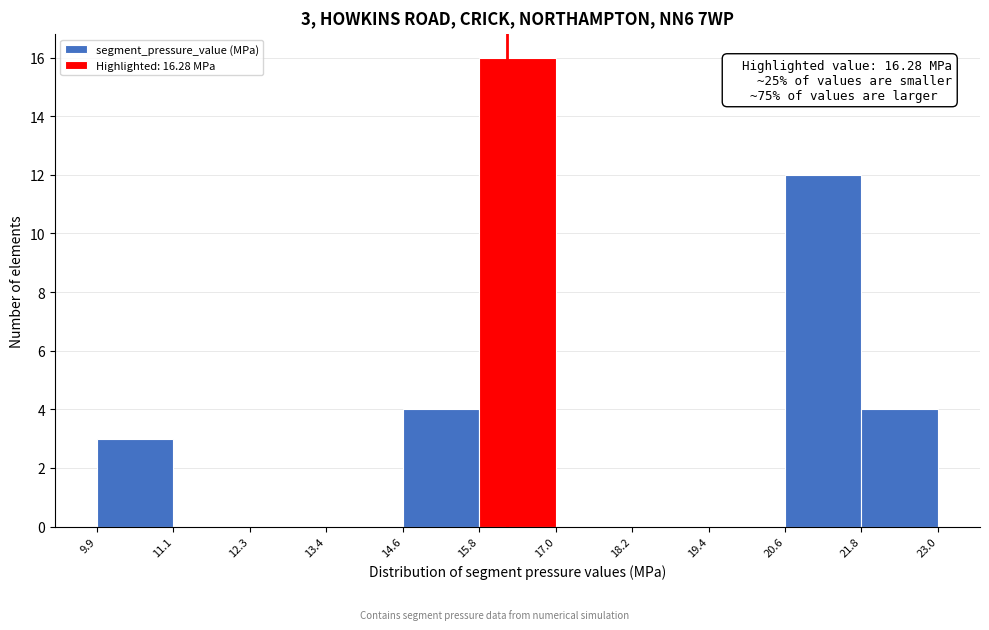

Over which range of the x-axis is the bar tallest?

15.8 to 17.0